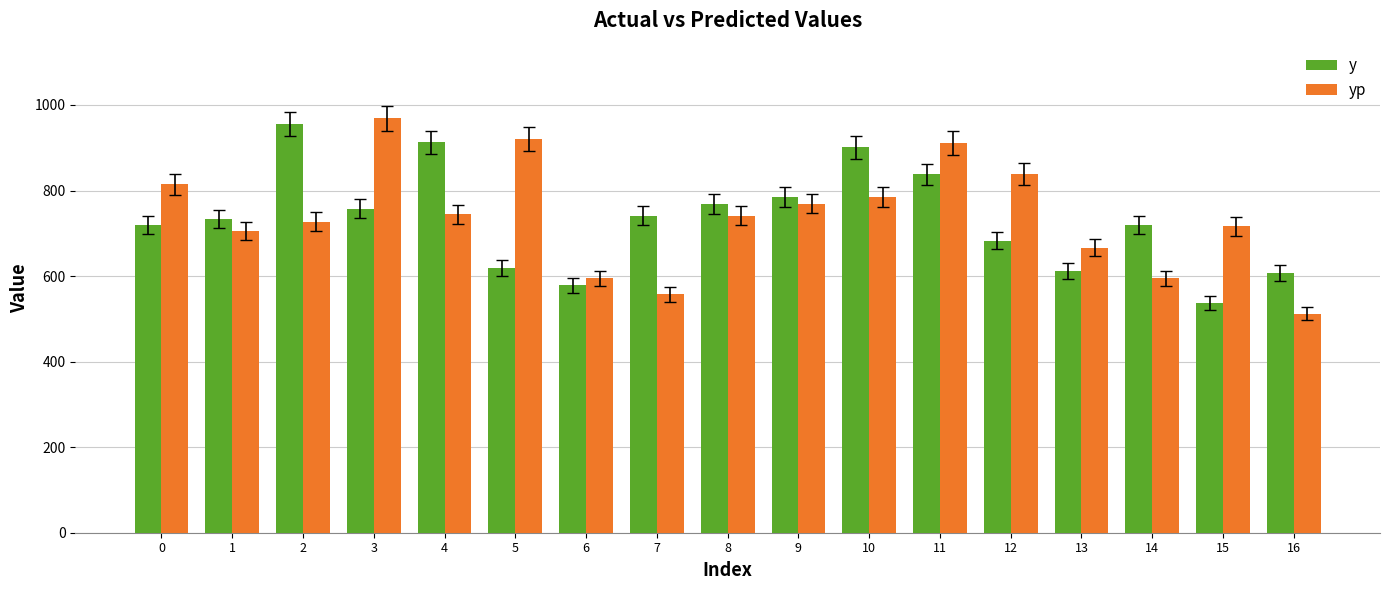

At how many categories does at least one series exceed 822?

7